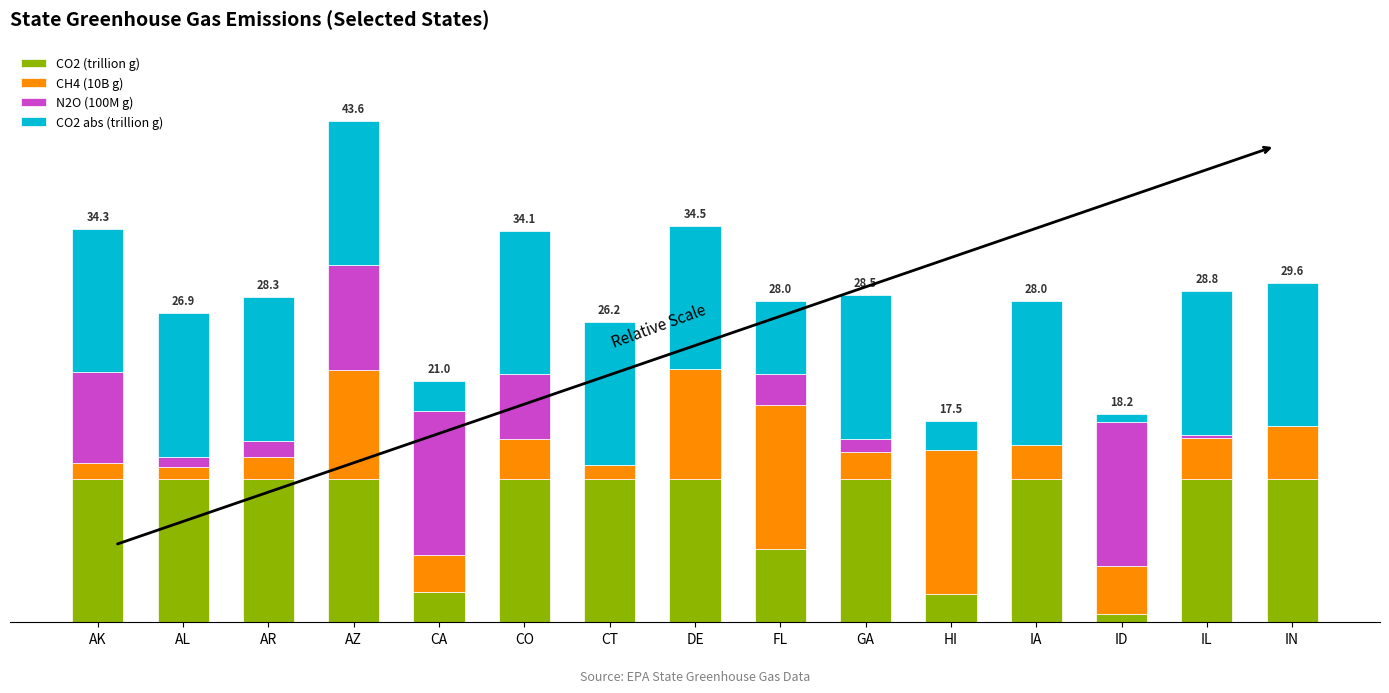

Is it true that CH4 (10B g) equals 4.2 at ID?

True